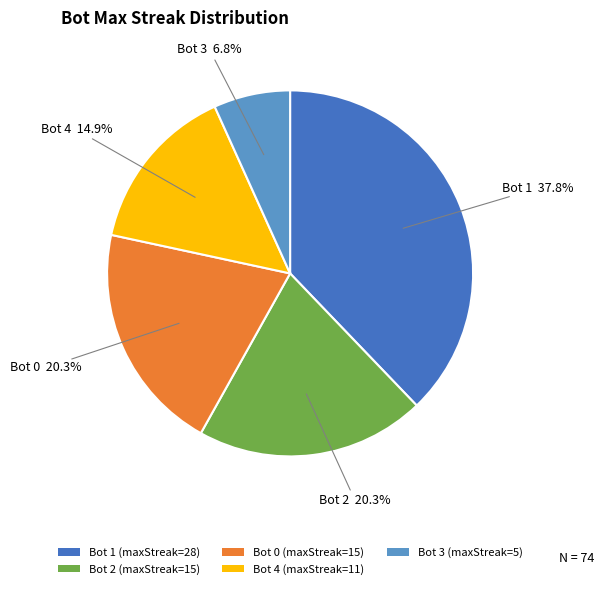

What is the ratio of the value at Bot 2 (maxStreak=15) to the value at Bot 4 (maxStreak=11)?

1.4